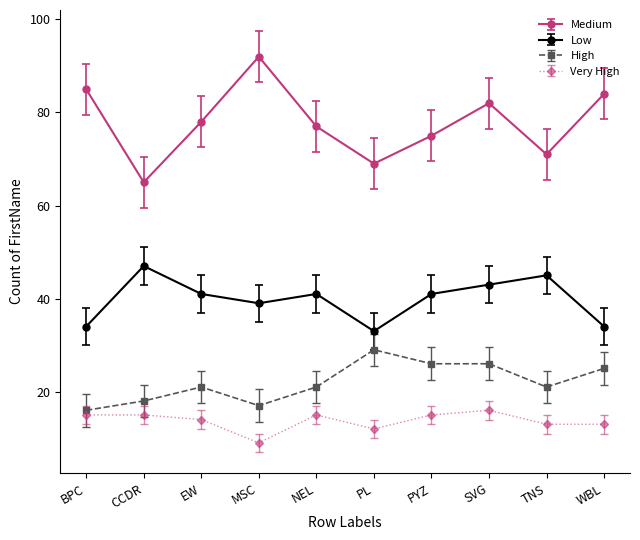

What is the greatest value displayed?

92